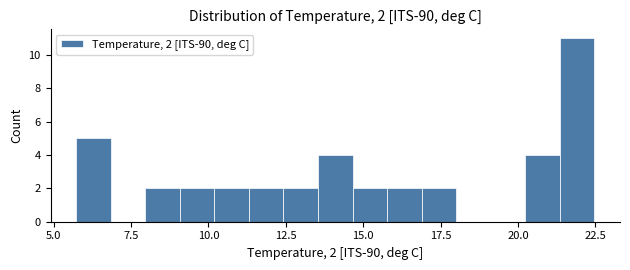

Read against the x-axis, roughly where is the centre of the tallest bar?

22.0